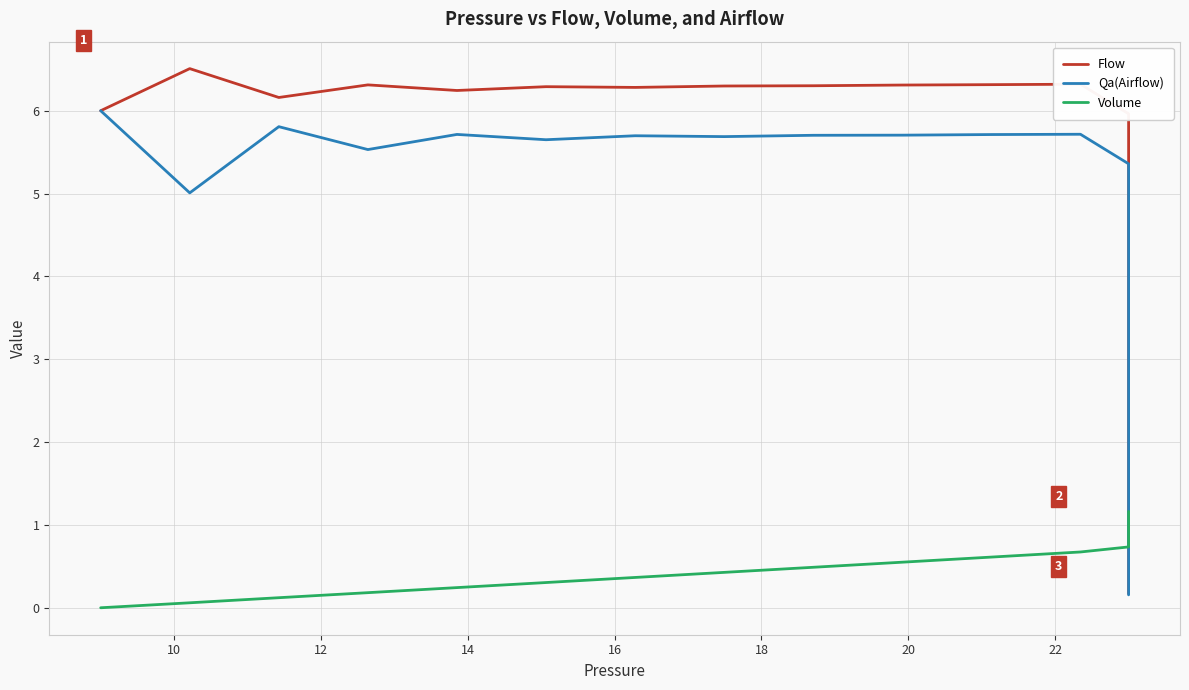

Count the number of data series in this chart.

3